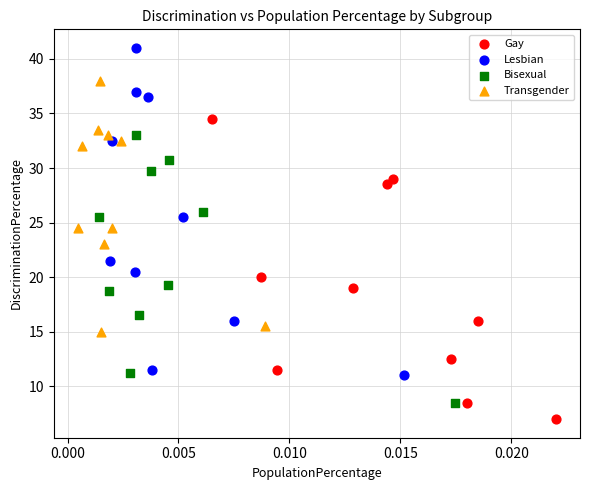

Which series contains the lowest Y value?

Gay